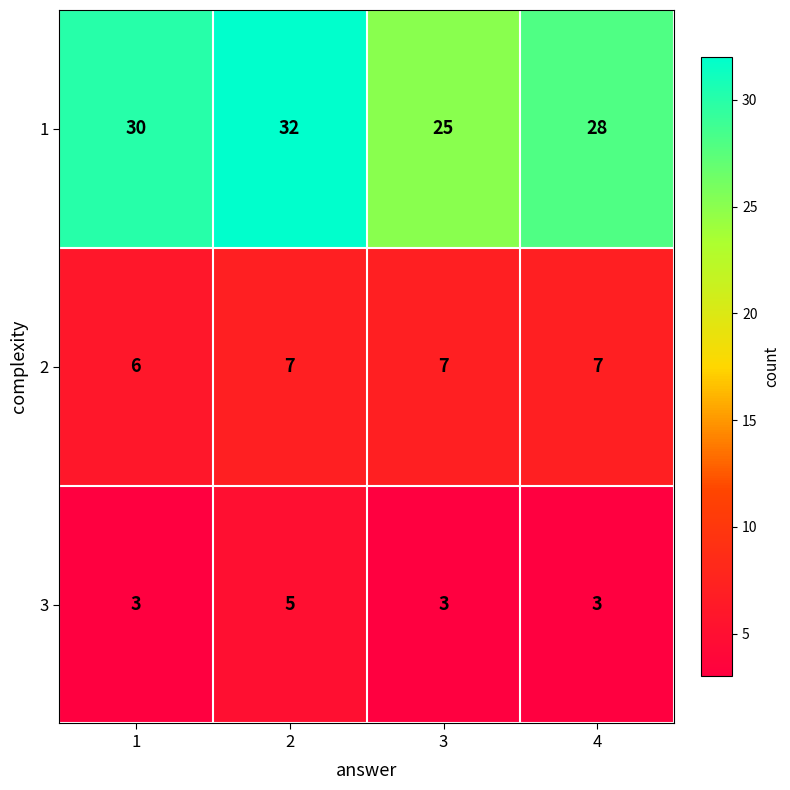

True or false: 3 has a value of 3 at 1.

True